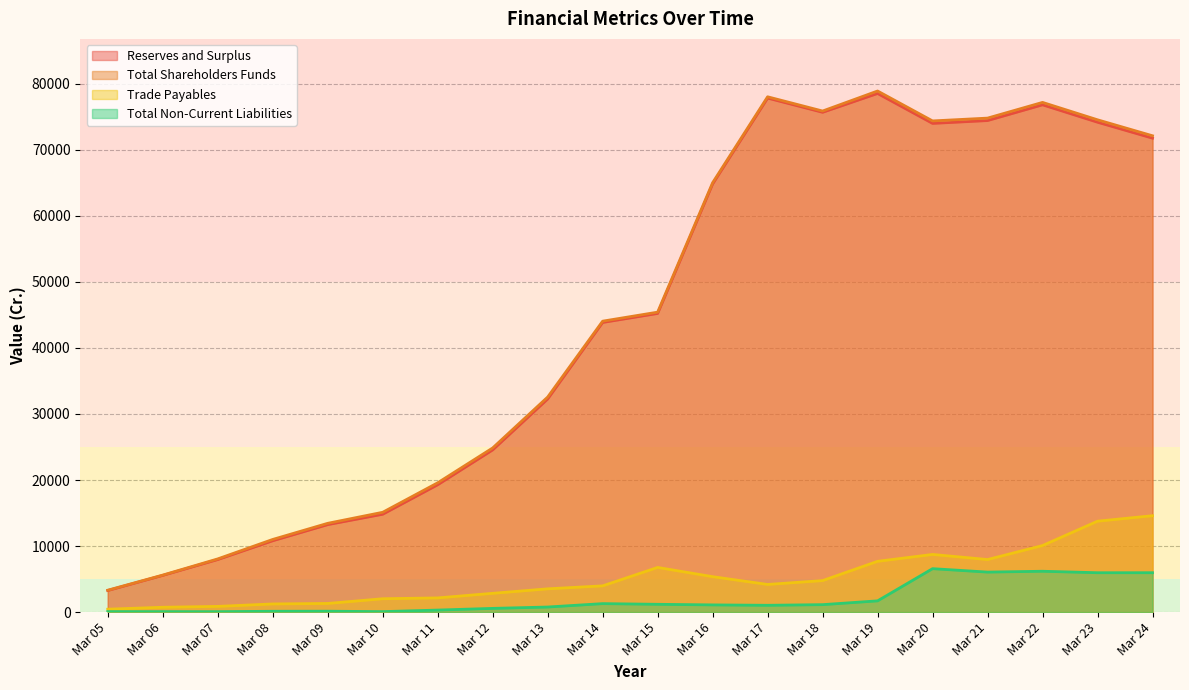

Rank the series at Mar 15 from lowest to highest value.

Total Non-Current Liabilities, Trade Payables, Reserves and Surplus, Total Shareholders Funds